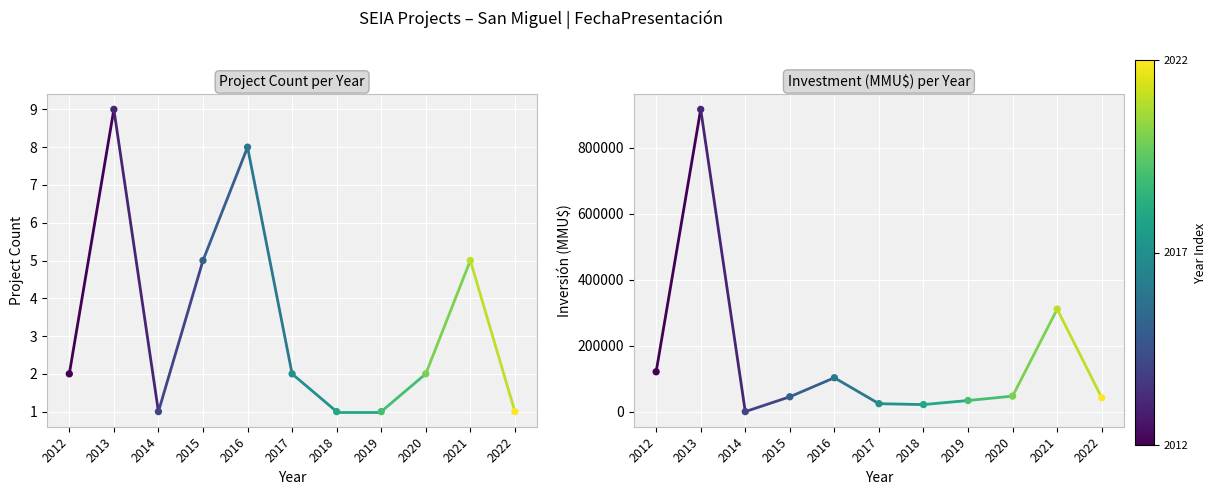

At how many categories does at least one series exceed 116264?

2